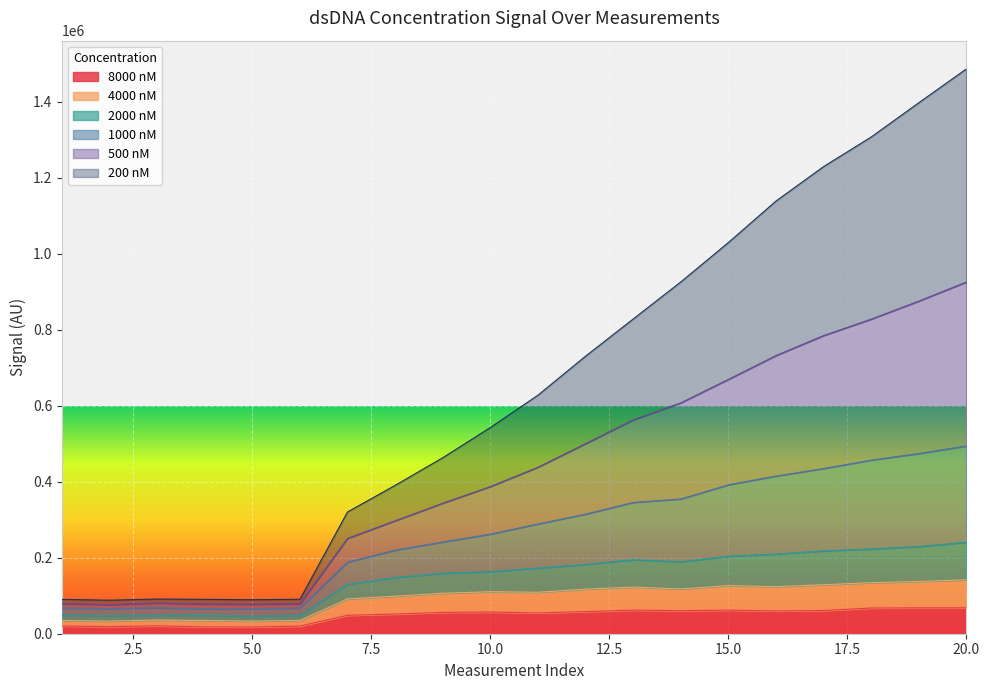

The 8000 series shows 20104 at 6. True or false?

True